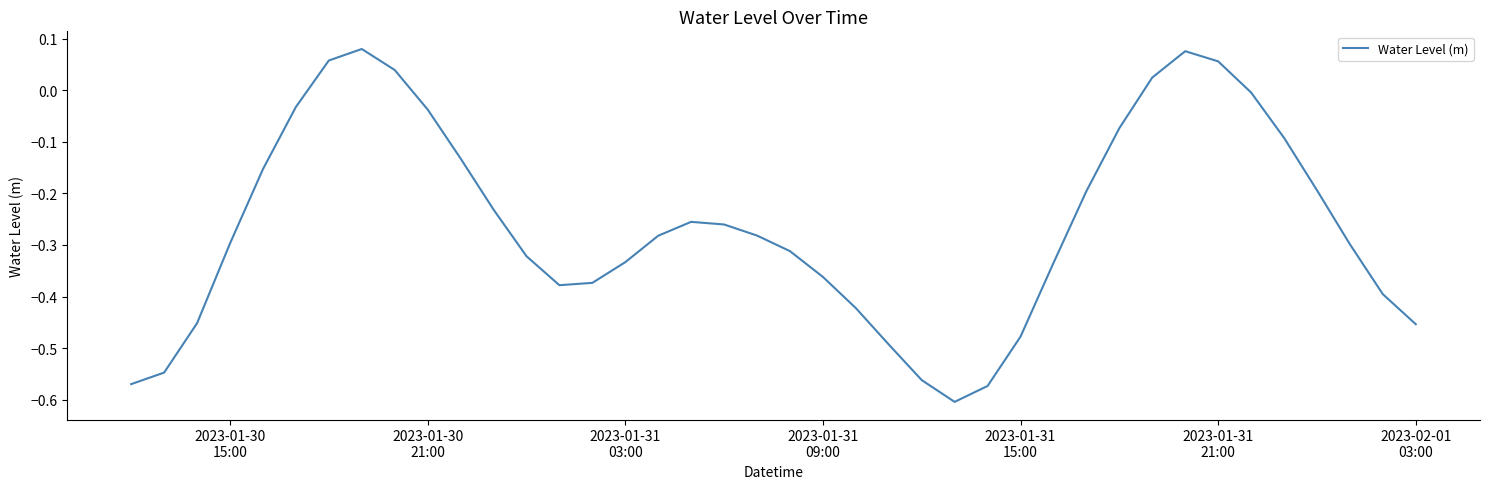

What is the difference between the maximum and minimum values?

0.7